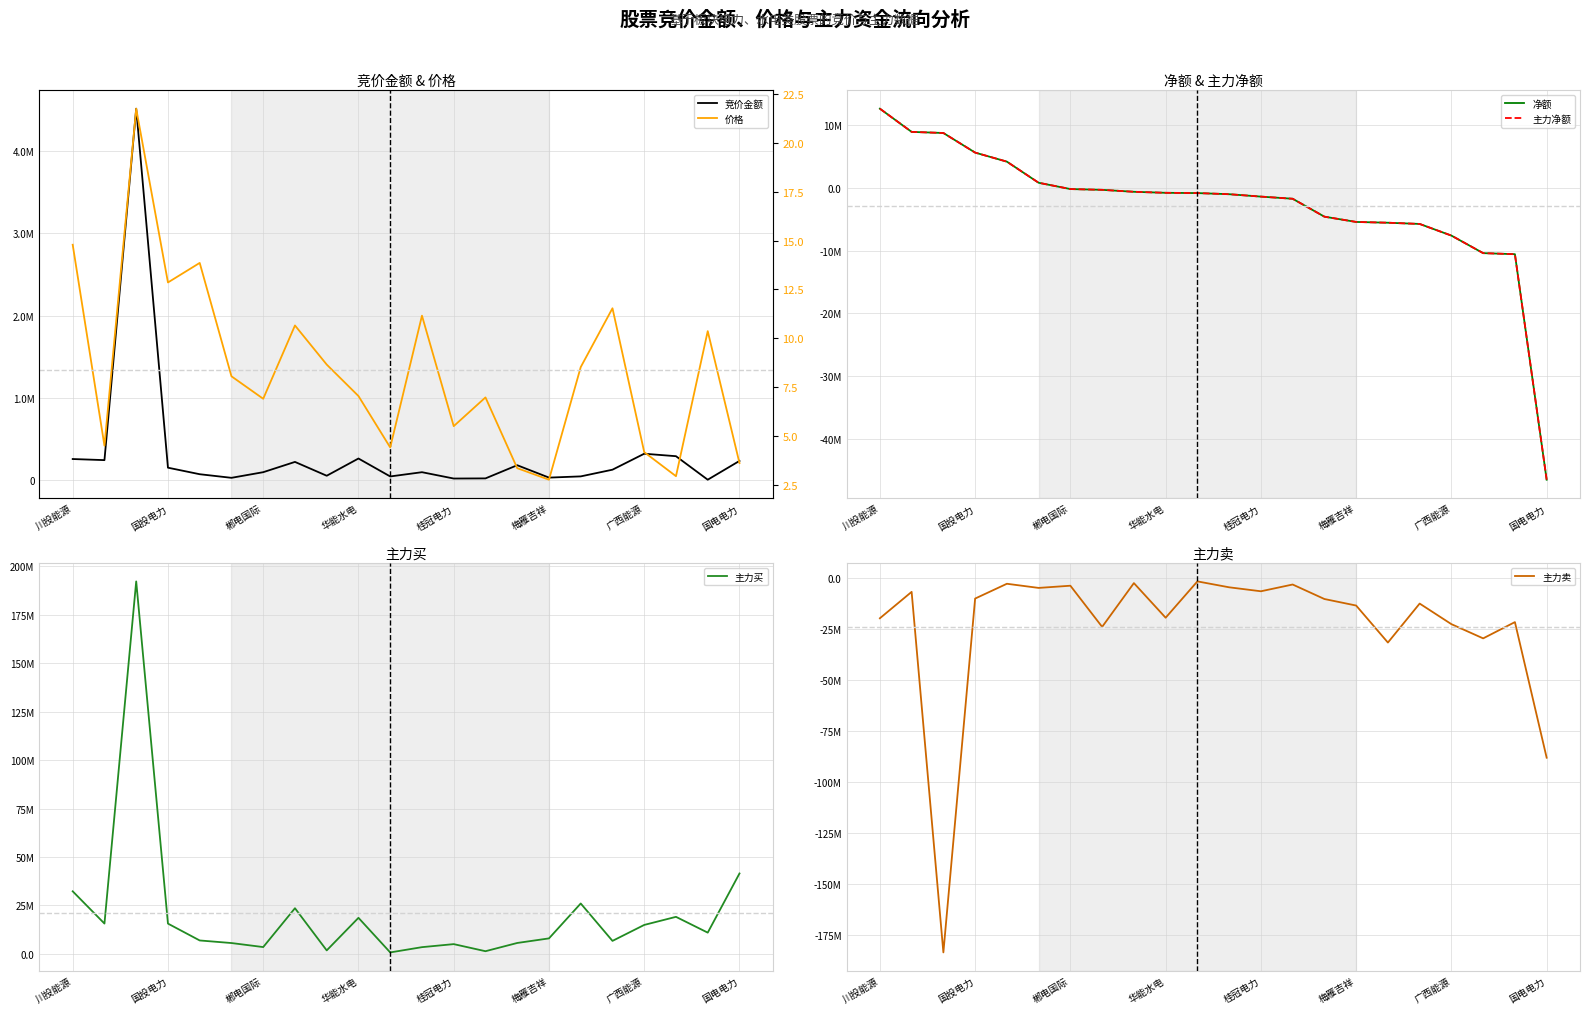

The value of 主力卖 at 17 is -12460479.0. True or false?

True